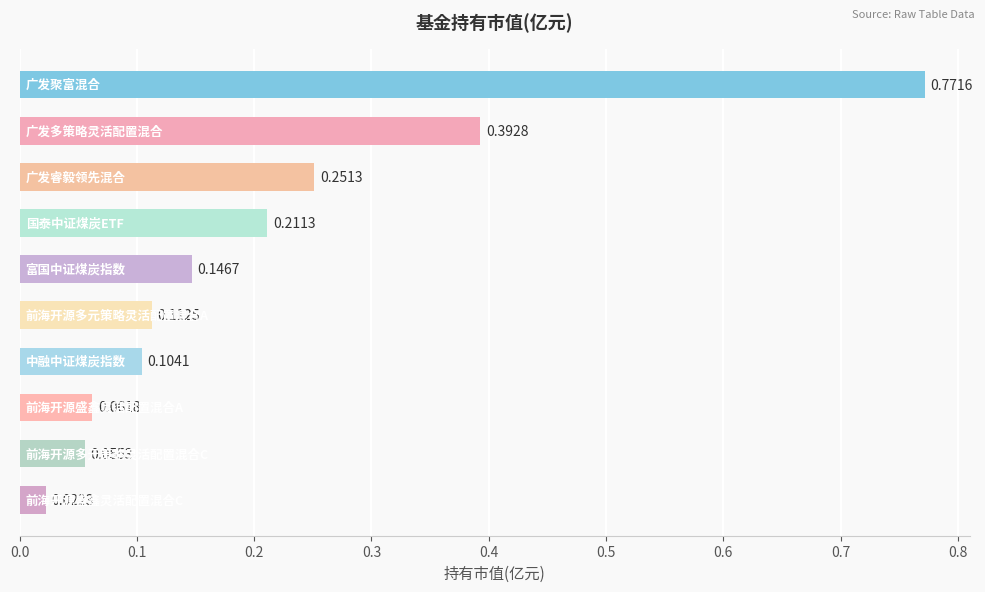

What is the sum of all values?

2.1